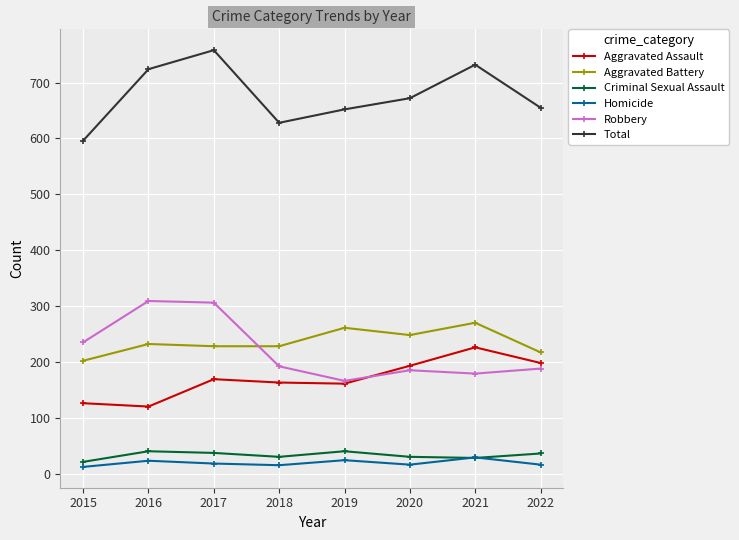

How many data points does each series have?

8